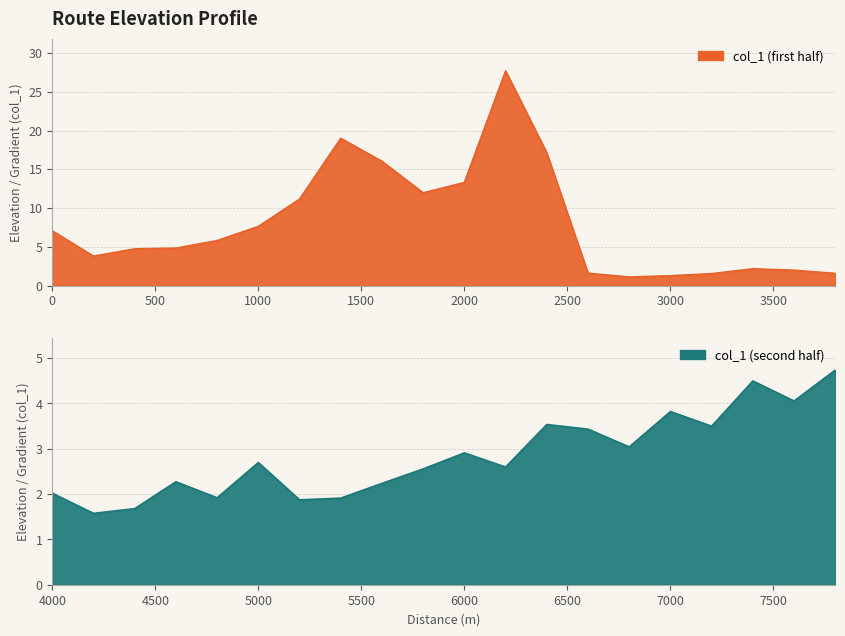

Is it true that the value at 1600 is 16.0?

True